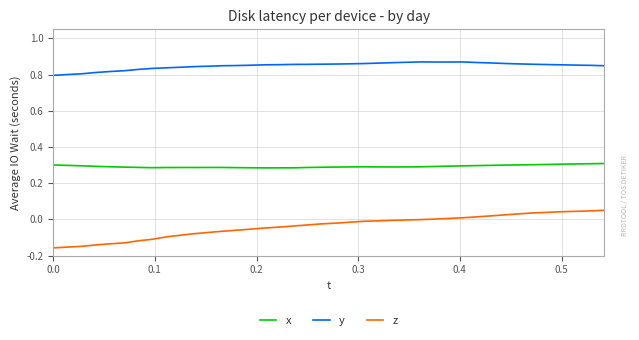

Which series has the largest range (max minus min)?

z